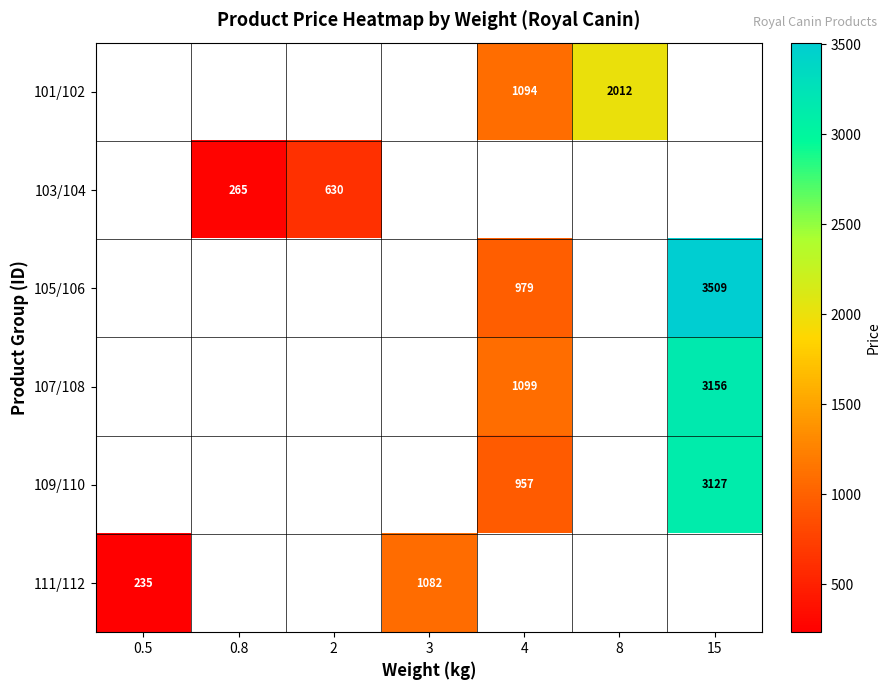

Is it true that 109/110 equals 957 at 4?

True